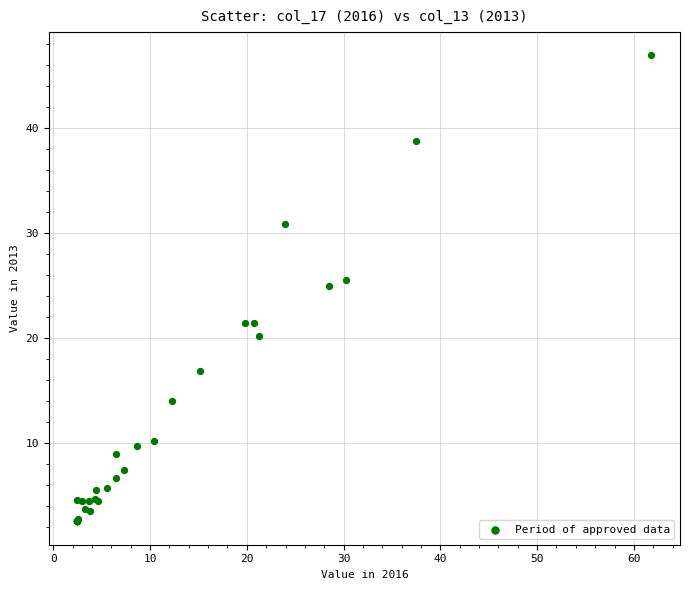

What Y value in the scatter plot is closest to 24?

24.9